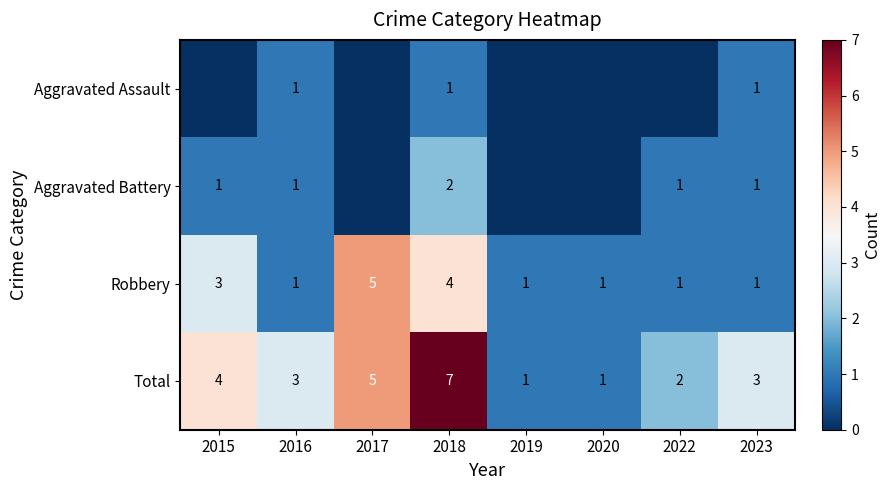

Where is Robbery nearest to the value 3?

2015